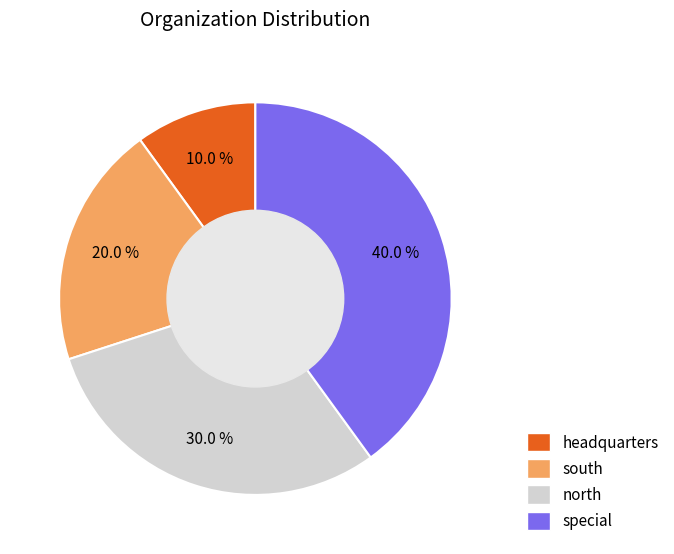

Is it true that headquarters is 21% of the pie?

False